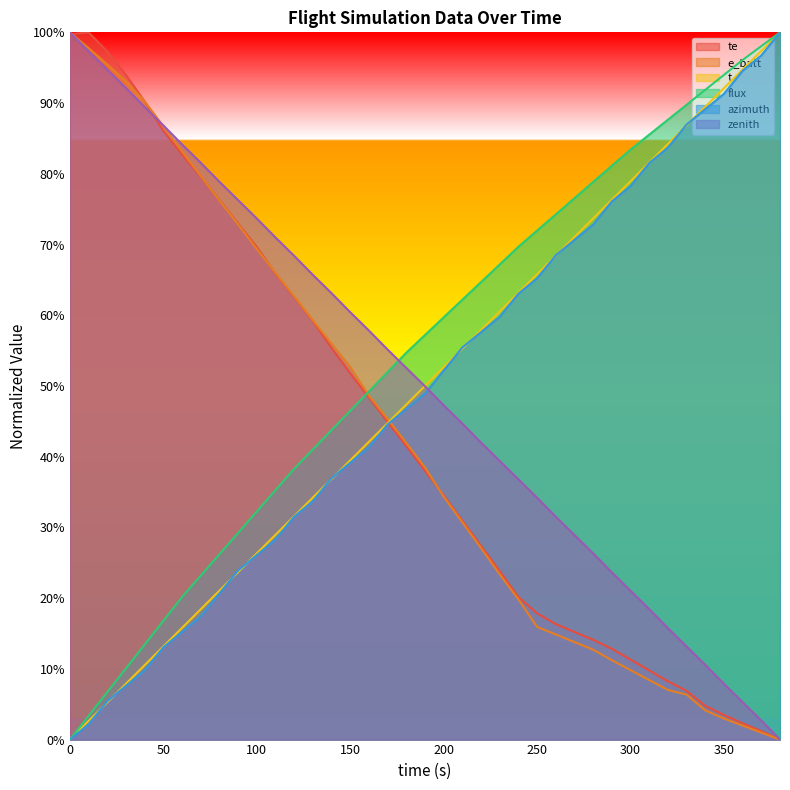

What is the value of the azimuth point at the 17th from the left?

0.4